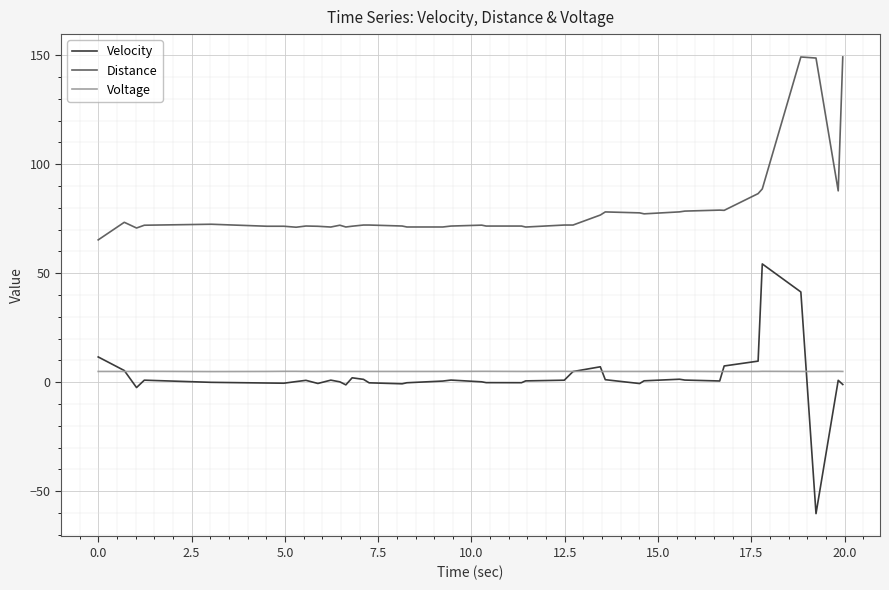

True or false: Distance and Velocity intersect in this chart.

False